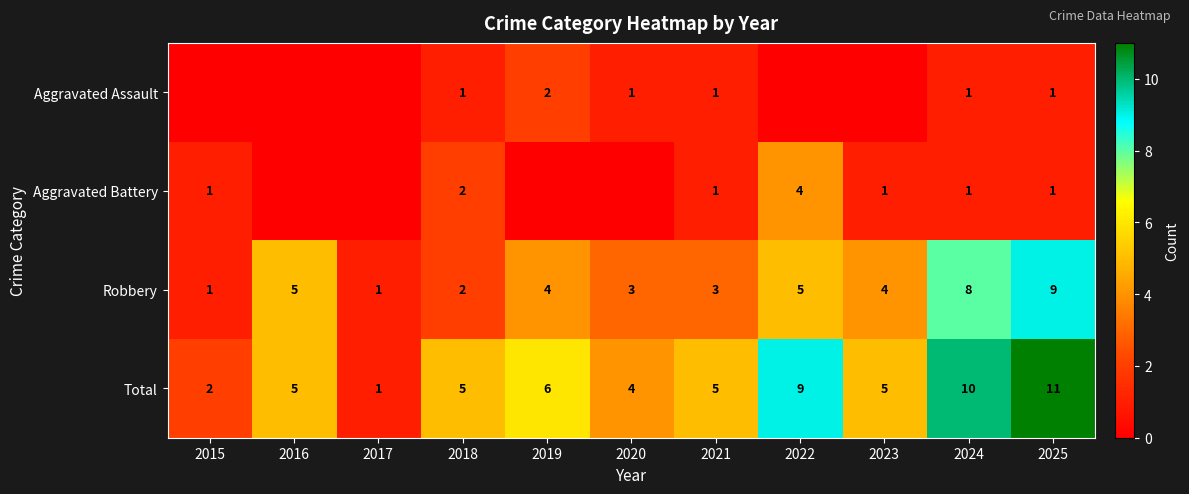

Which has a higher value, 2022 or 2021?

2021